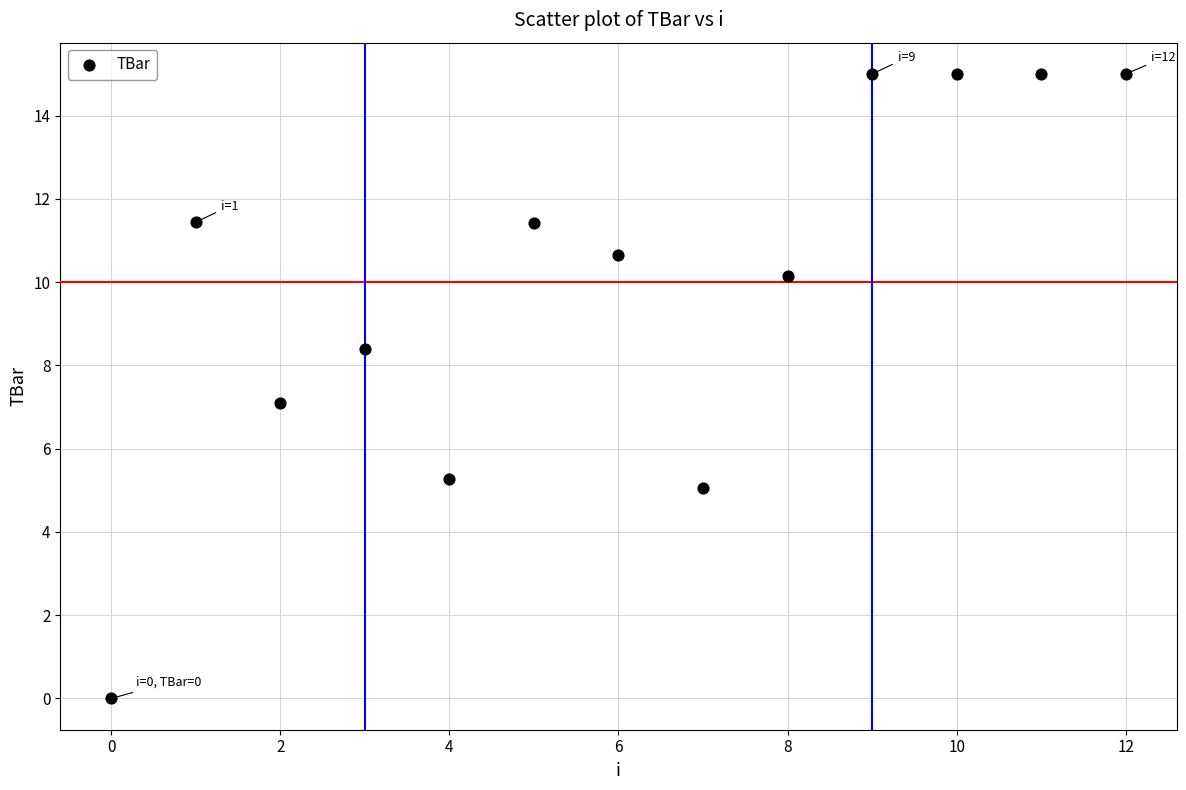

What is the range of Y values (max minus min)?

15.0